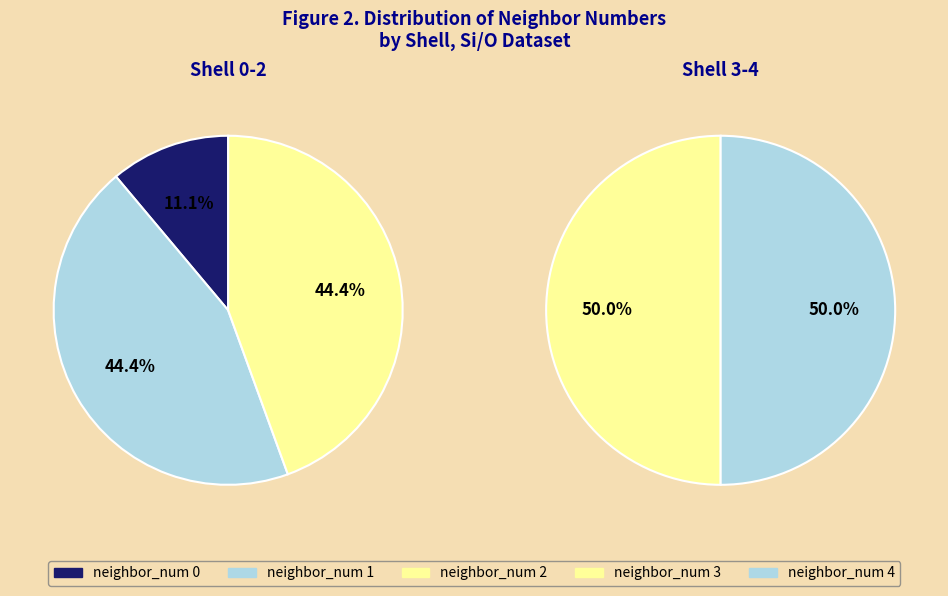

What is the ratio of the value at 0 to the value at 1?

0.2